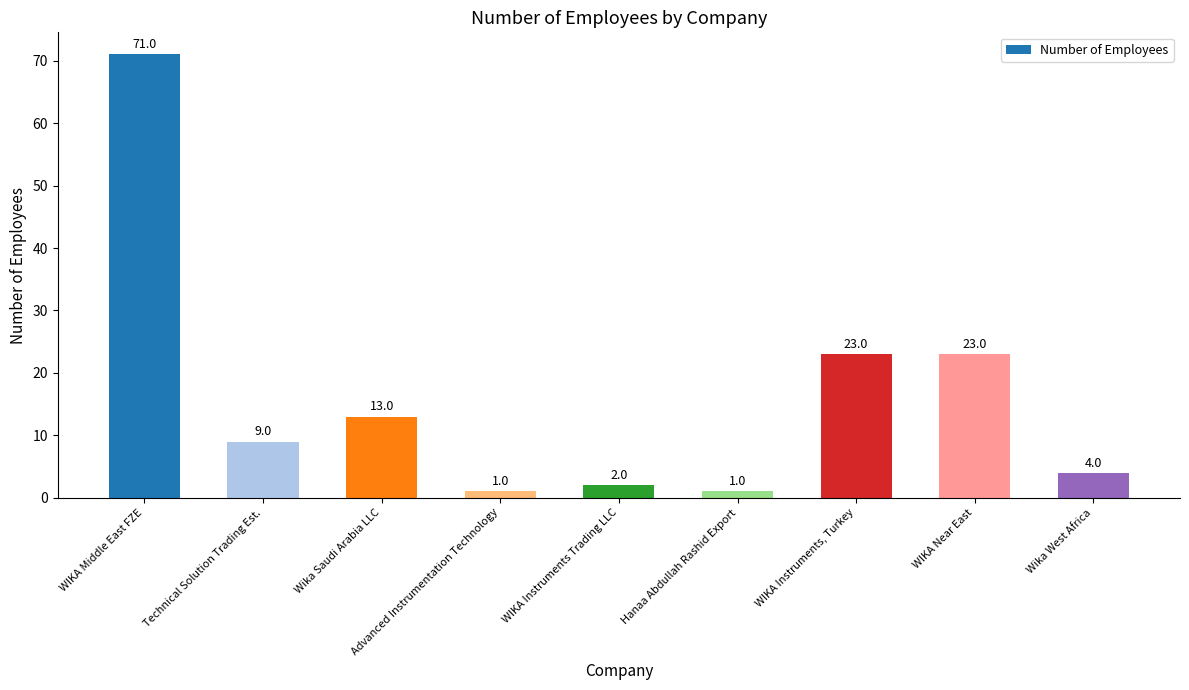

Between WIKA Near East and WIKA Middle East FZE, which is larger?

WIKA Middle East FZE